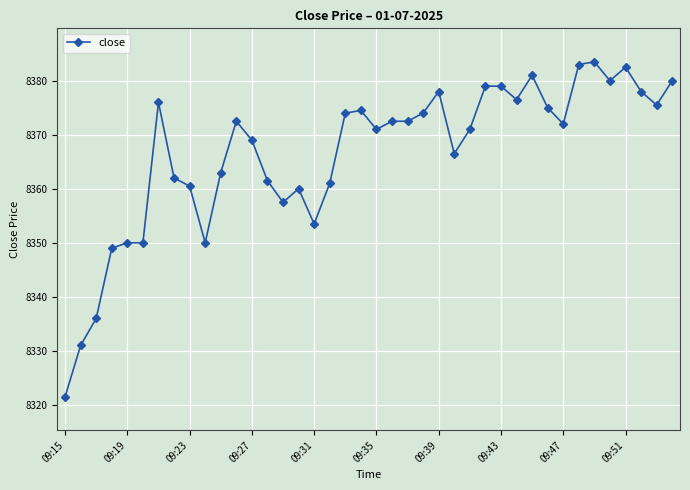

True or false: the data has more than 1 interior local peaks.

True